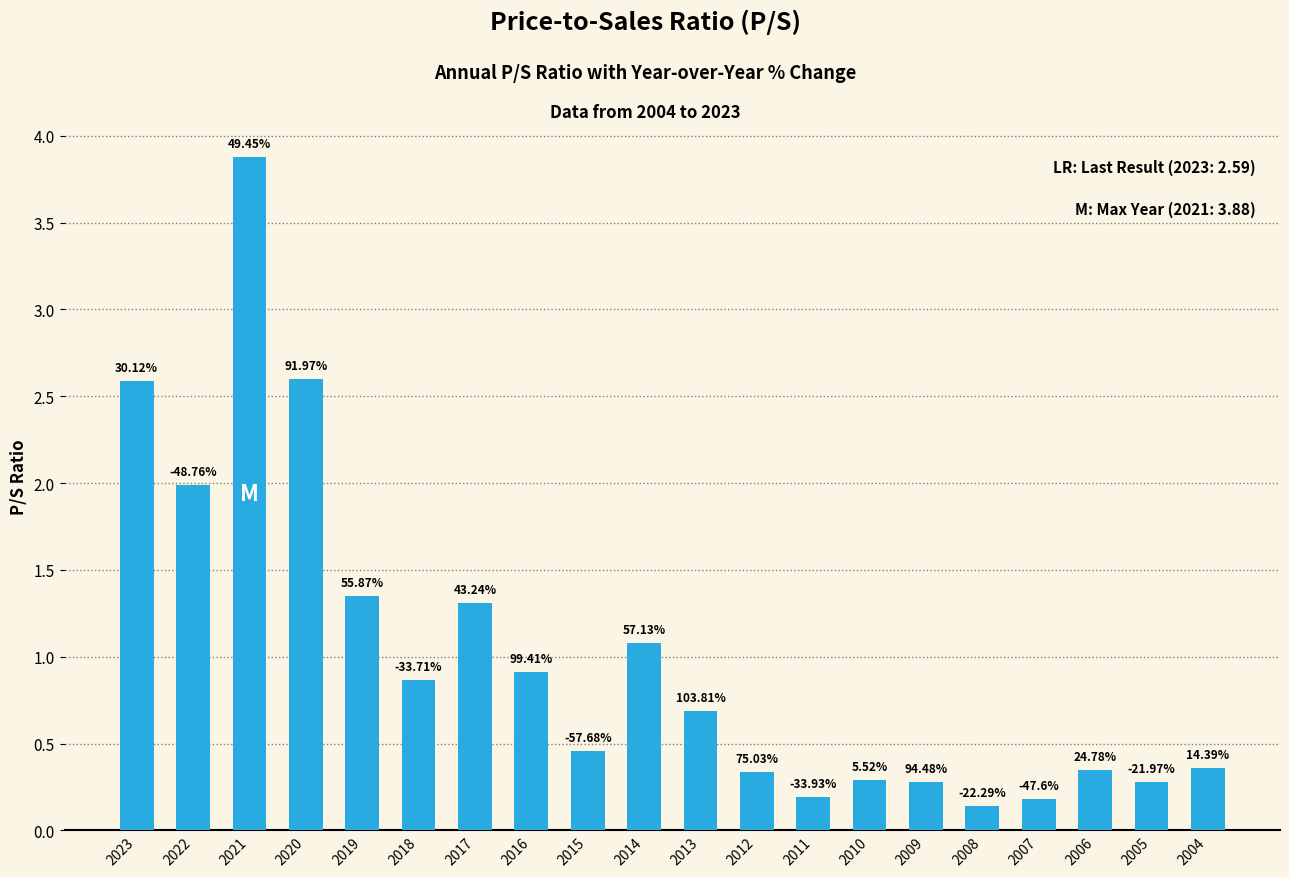

Reading left to right, extract all data points from this chart.

2023=2.6	2022=2.0	2021=3.9	2020=2.6	2019=1.4	2018=0.9	2017=1.3	2016=0.9	2015=0.5	2014=1.1	2013=0.7	2012=0.3	2011=0.2	2010=0.3	2009=0.3	2008=0.1	2007=0.2	2006=0.3	2005=0.3	2004=0.4